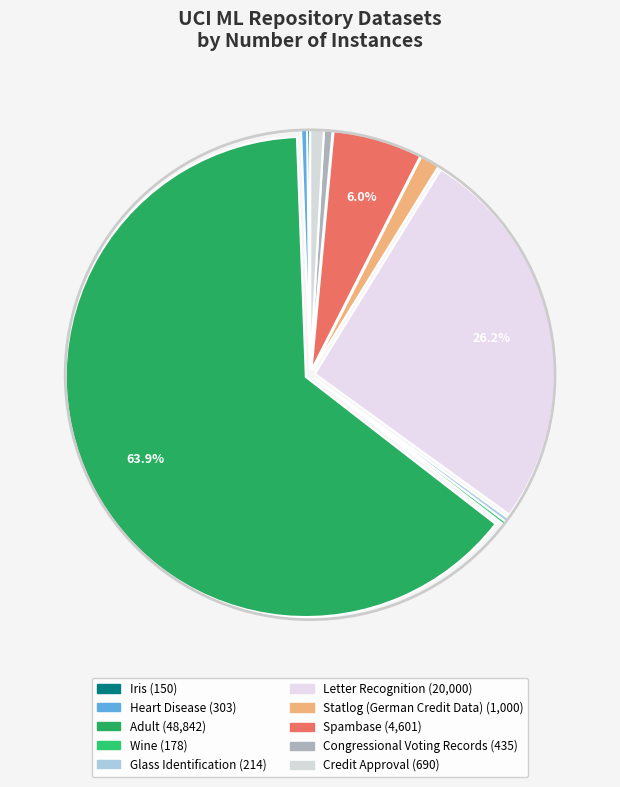

To the nearest percent, what percentage of the pie is Spambase?

6%